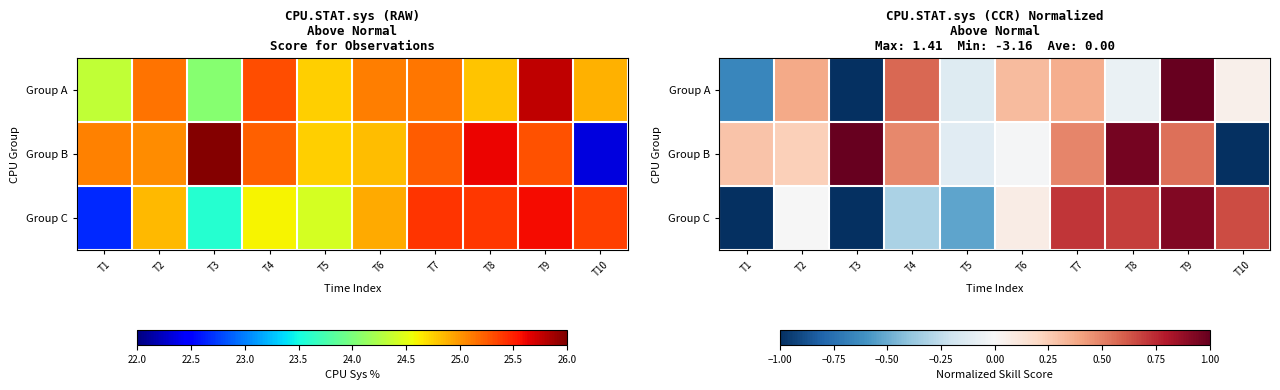

At T3, list the series in order from smallest to largest.

Group C, Group A, Group B